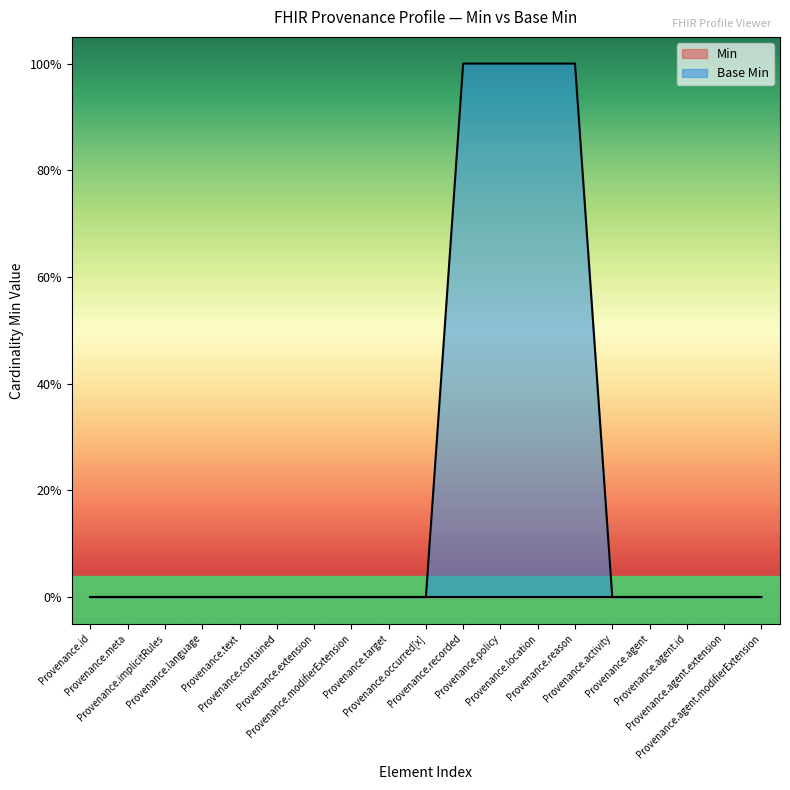

How many values exceed 0?

4